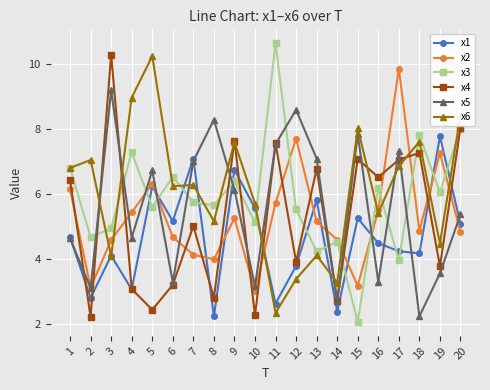

What is the difference between the highest and lowest values at 1?

2.2